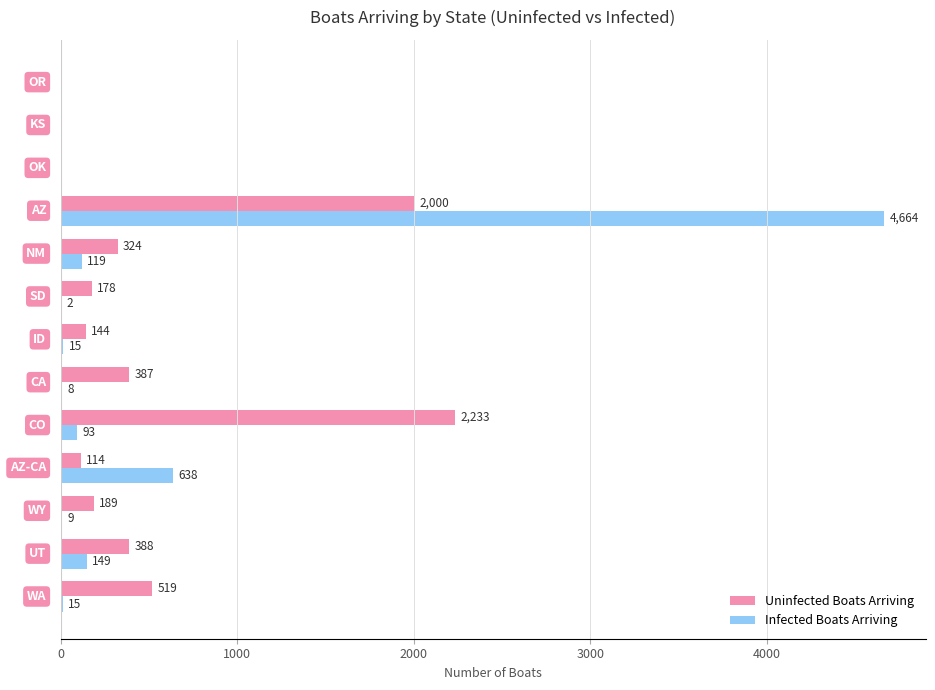

Which series has the largest total across all categories?

Uninfected Boats Arriving